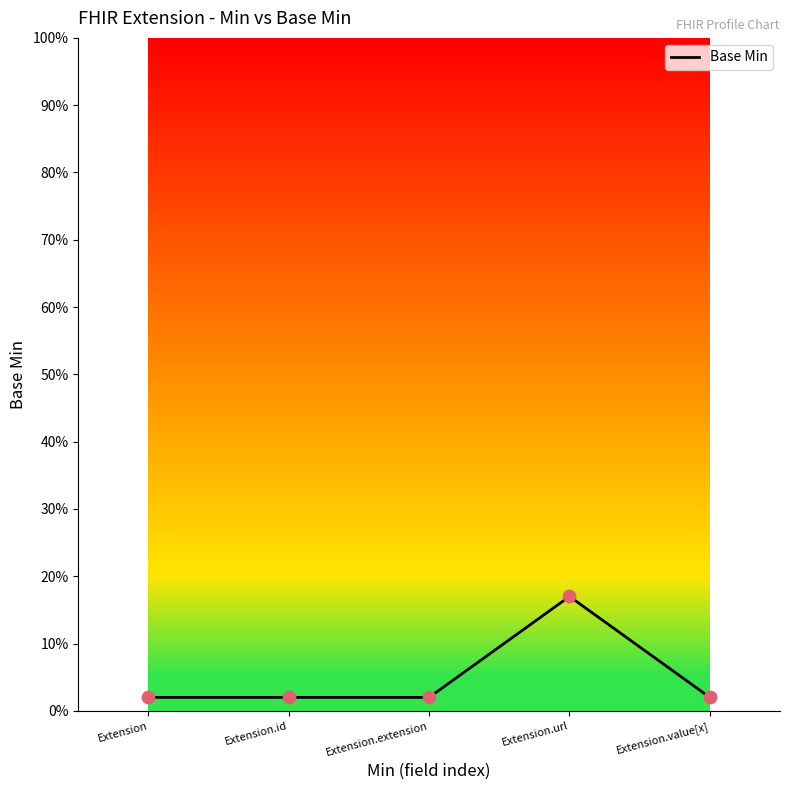

Between Extension.id and Extension.extension, which is larger?

Extension.id